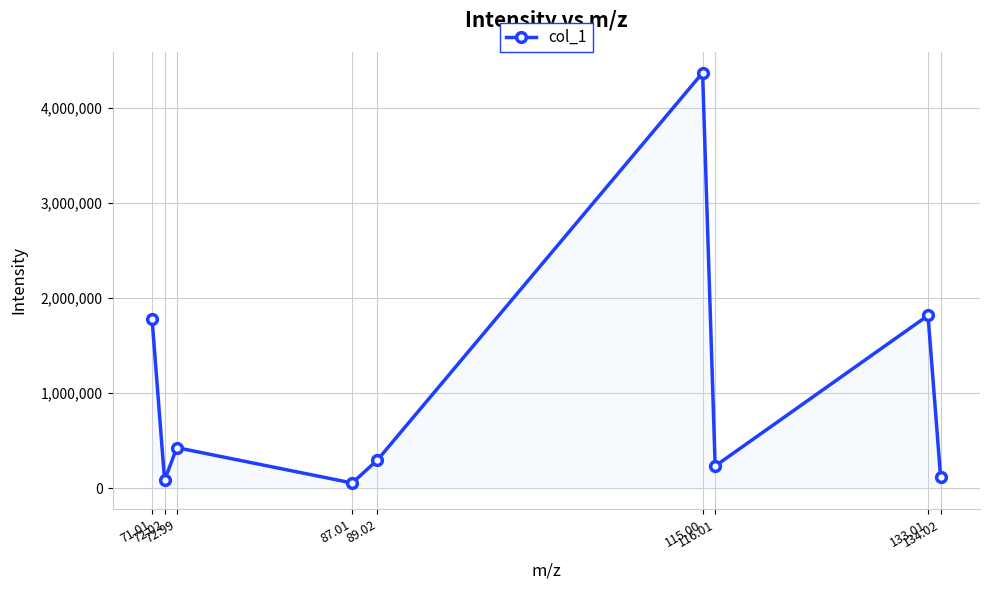

What is the label of the 7th point from the right?

72.99